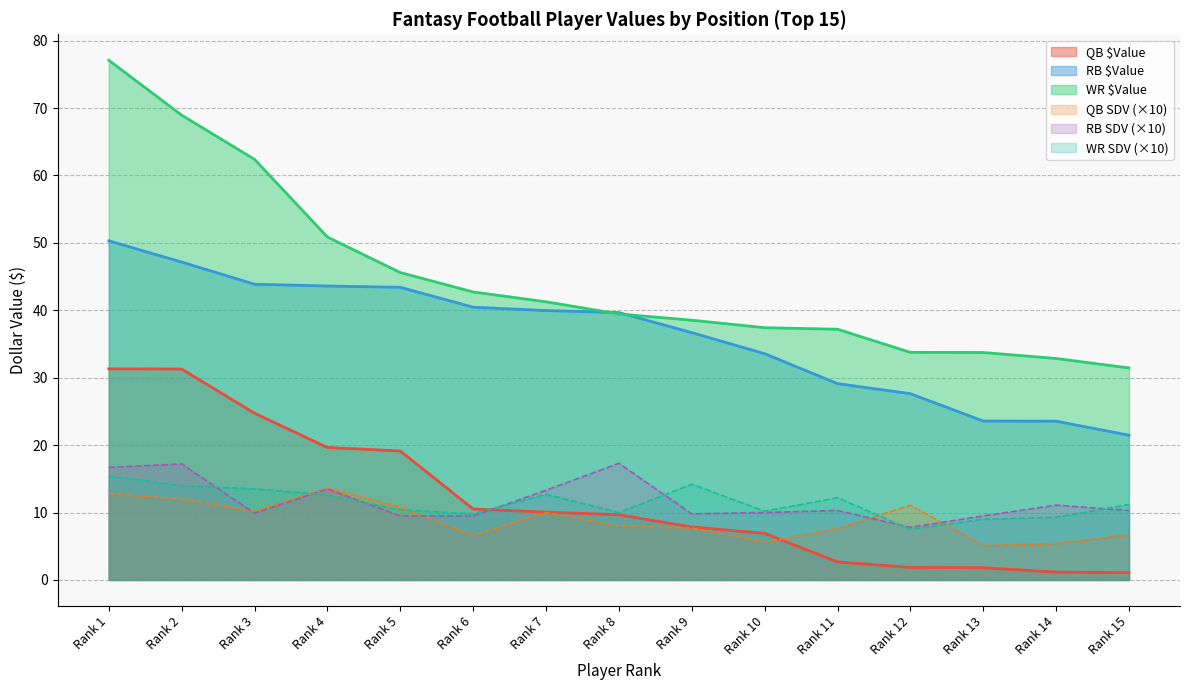

At which label is RB SDV closest to 12?

Rank 14